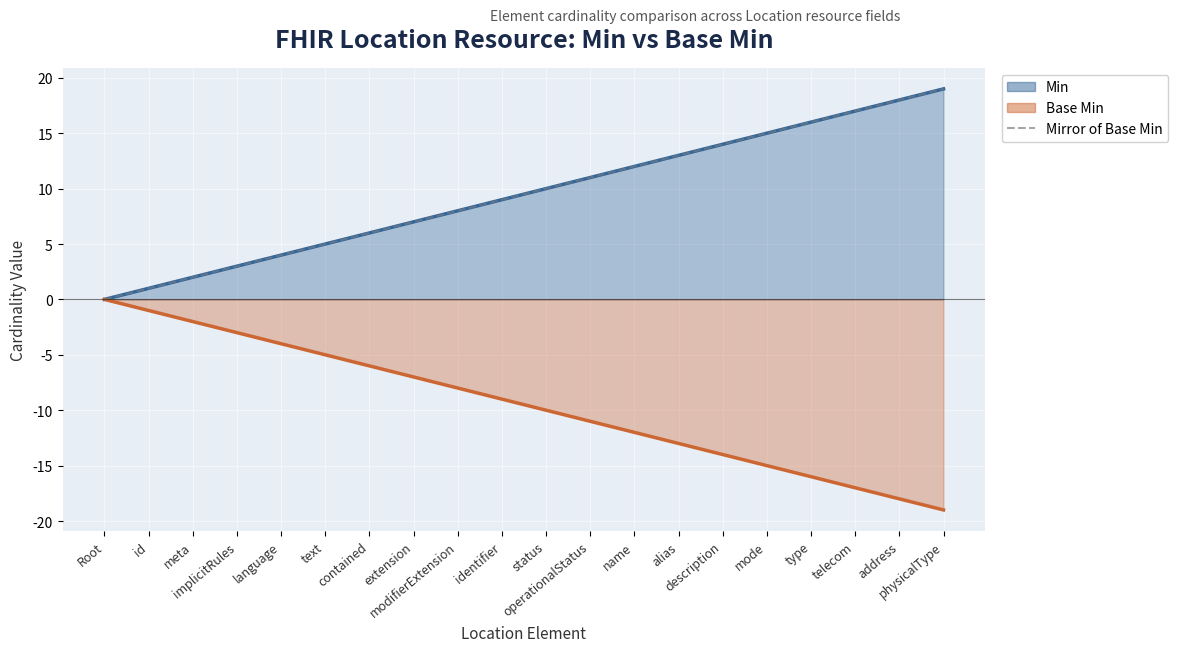

What is the sum of the values at name and Root?

12